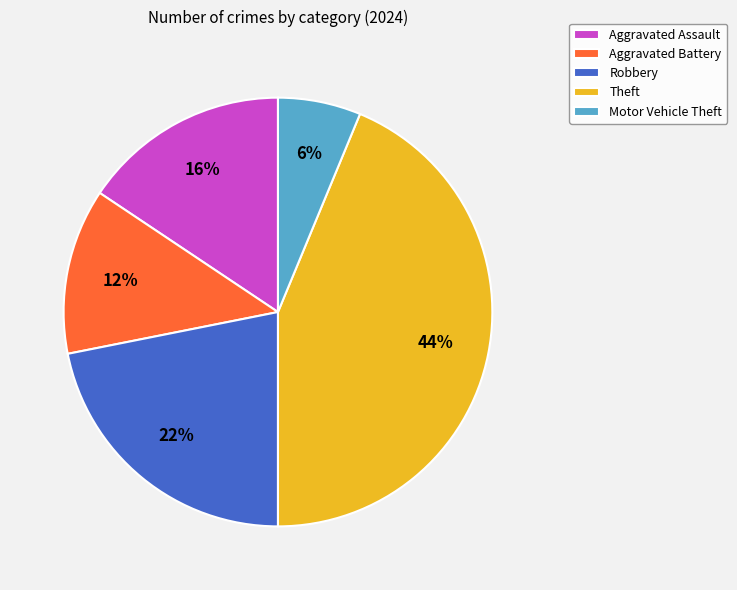

Is there a majority slice in this chart?

No